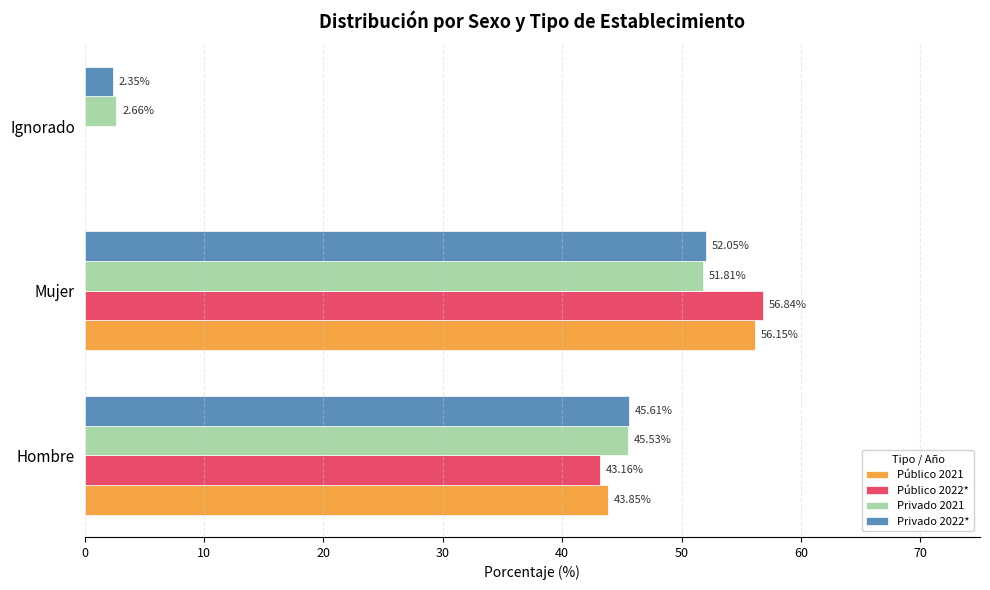

Is the value of Público 2022* at Hombre greater than the value of Privado 2021 at Hombre?

No